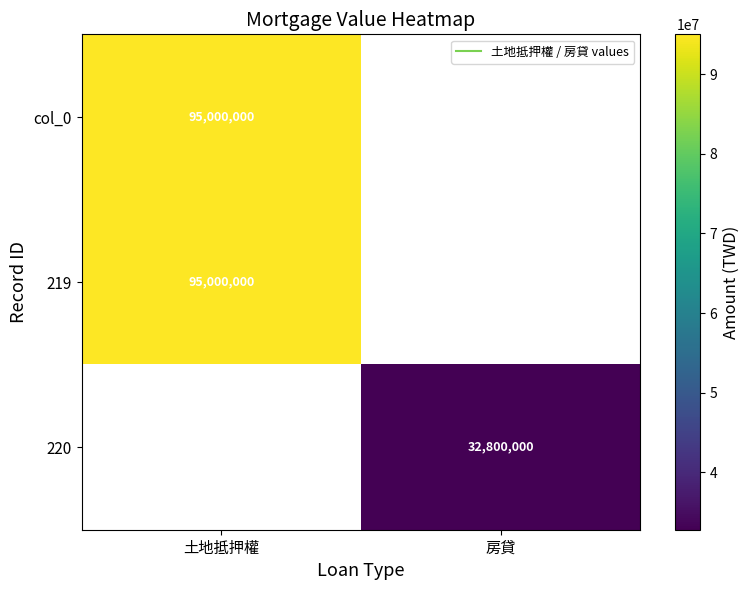

What is the greatest value displayed?

95000000.0